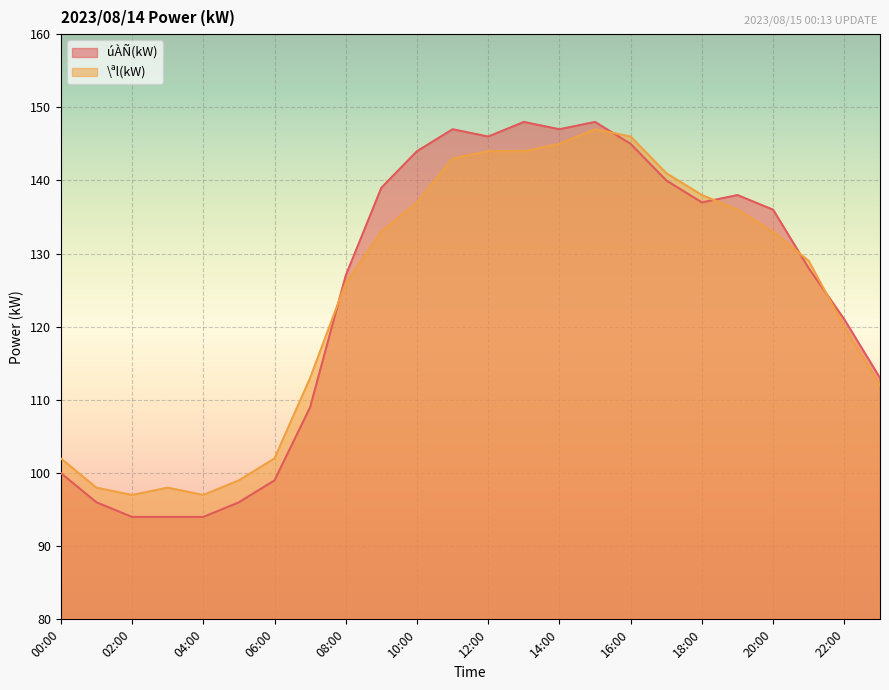

The value of \ªl(kW) at 11:00 is 143. True or false?

True